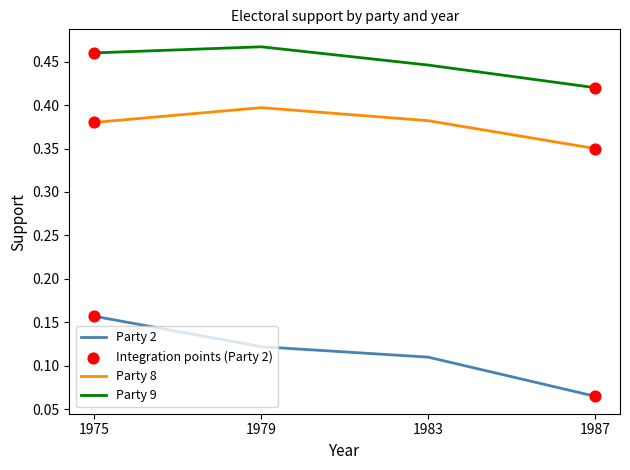

Is the value of Party 9 at 1979 greater than the value of Party 2 at 1979?

Yes